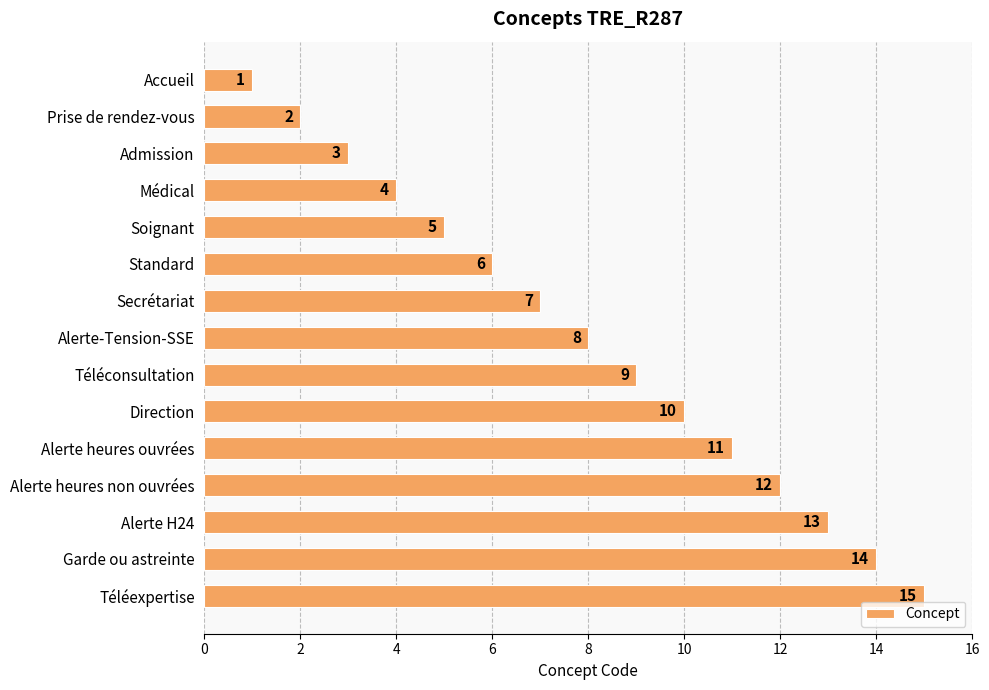

At which category does the chart reach its peak across all series?

Téléexpertise